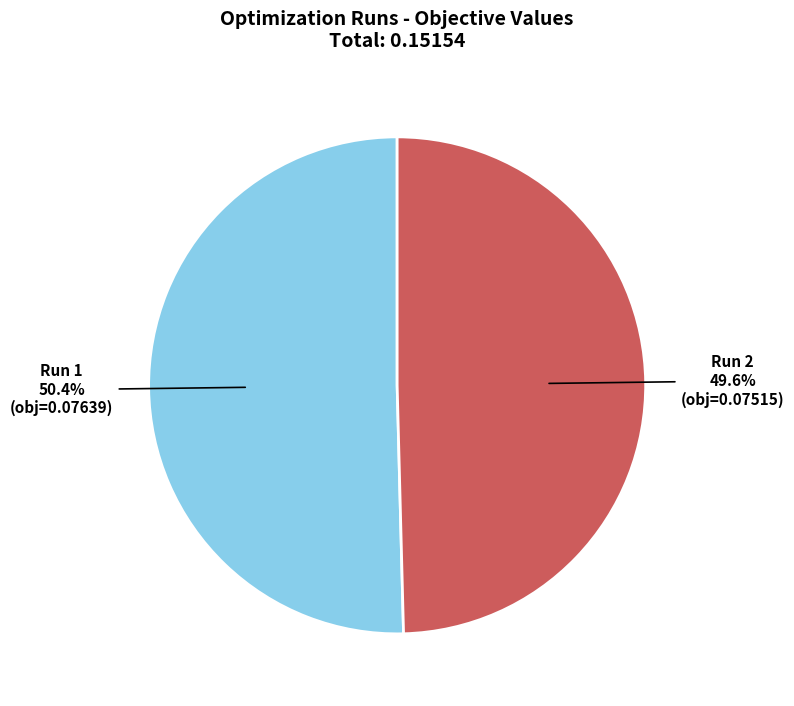

True or false: Run 2 accounts for 50% of the total.

True